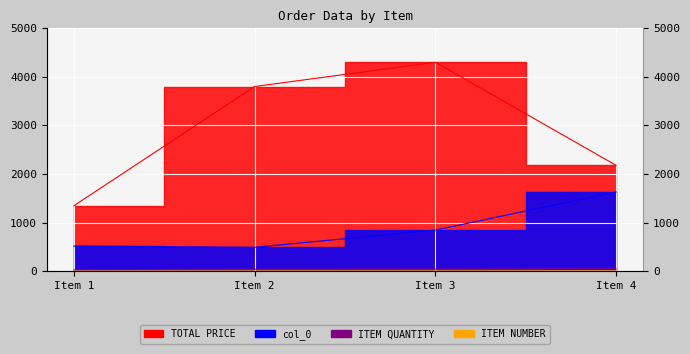

At how many categories does at least one series exceed 2237?

2